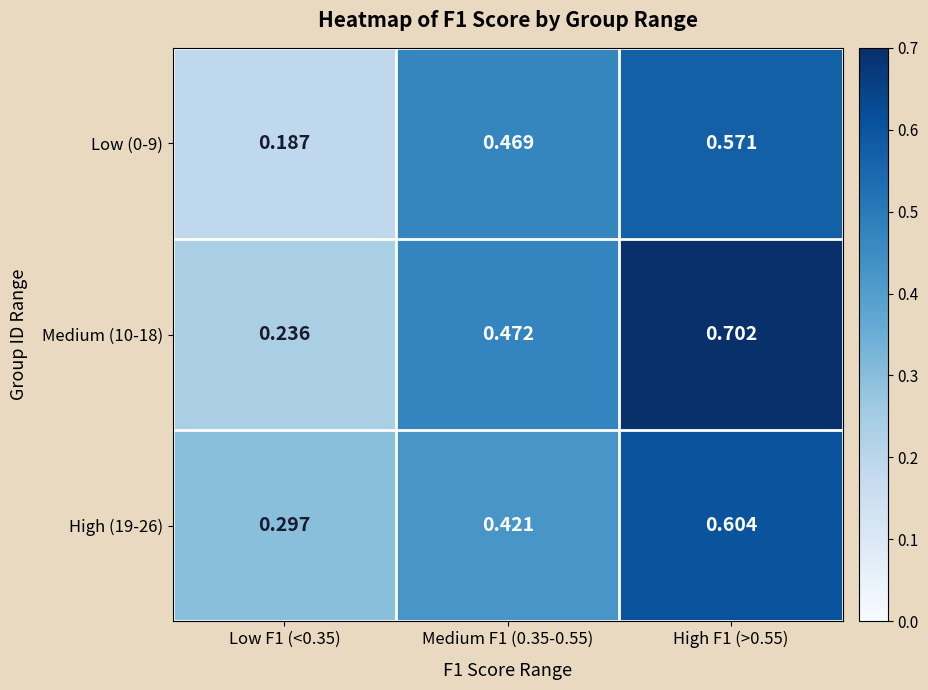

At High F1 (>0.55), list the series in order from smallest to largest.

Low (0-9), High (19-26), Medium (10-18)